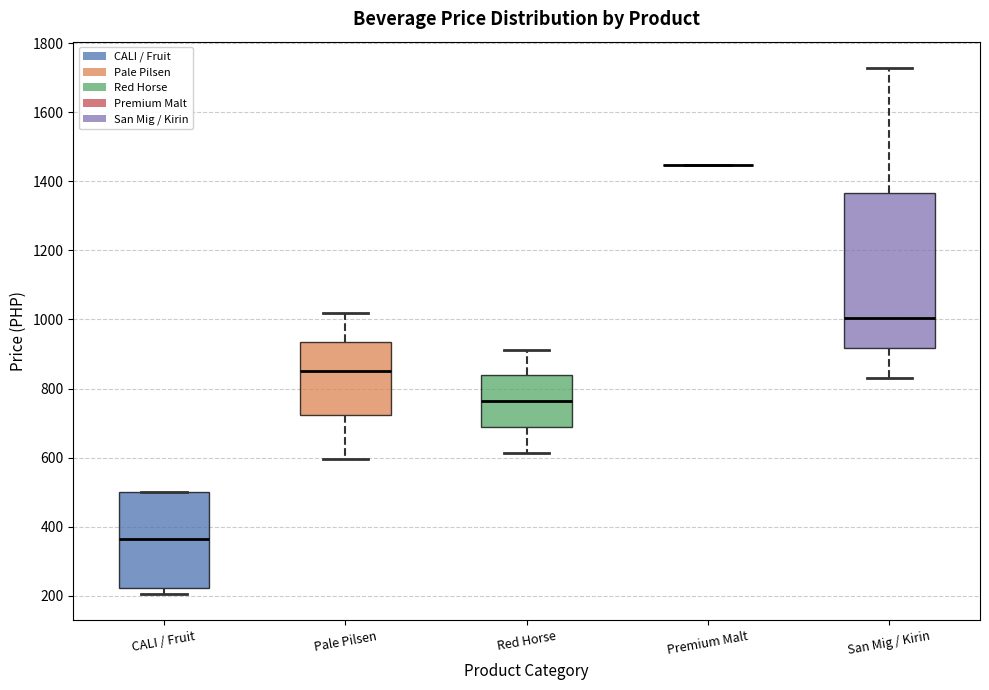

Where does the median line of the box for Red Horse sit on the y-axis? The values are not printed on the chart, so give them approximately, as read against the axis.

760